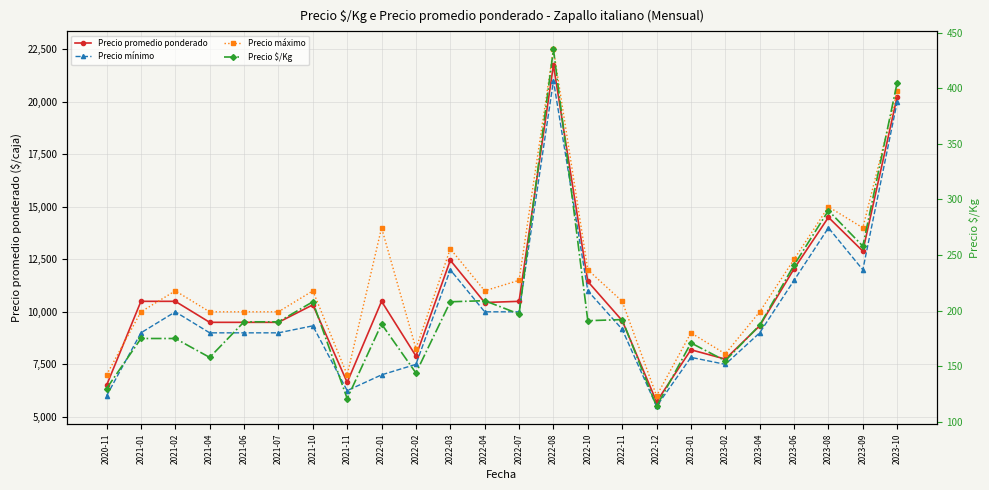

Reading right to left, list all the values displayed in this chart.

Precio promedio ponderado: 20250	12889	14500	12050	9333	7750	8194	5722	9583	11444	21750	10500	10444	12455	7896	10500	6643	10333	9500	9500	9500	10500	10500	6500
Precio mínimo: 20000	12000	14000	11500	9000	7500	7833	5500	9167	11000	21000	10000	10000	12000	7500	7000	6250	9333	9000	9000	9000	10000	9000	6000
Precio máximo: 20500	14000	15000	12500	10000	8000	9000	6000	10500	12000	22500	11500	11000	13000	8250	14000	7000	11000	10000	10000	10000	11000	10000	7000
Precio $/Kg: 405	258	290	241	187	155	171	114	192	191	435	197	209	208	144	188	121	208	190	190	158	175	175	130